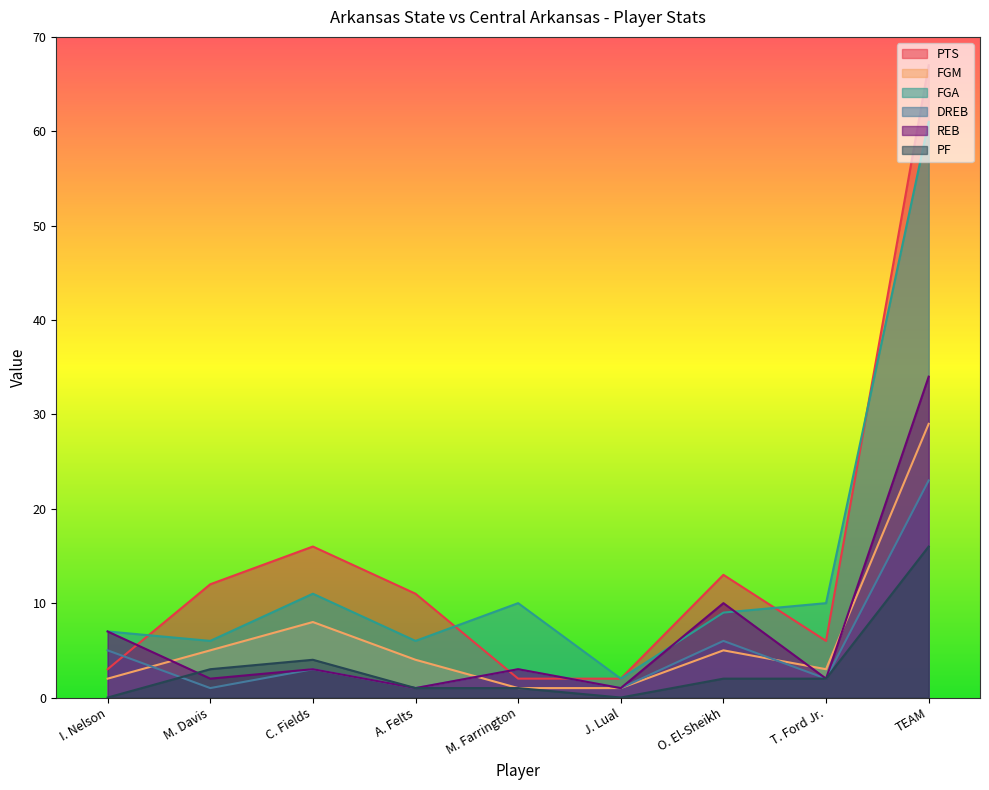

Reading left to right, what are all the values shown in this chart?

PTS: I. Nelson=3	M. Davis=12	C. Fields=16	A. Felts=11	M. Farrington=2	J. Lual=2	O. El-Sheikh=13	T. Ford Jr.=6	TEAM=67
FGM: I. Nelson=2	M. Davis=5	C. Fields=8	A. Felts=4	M. Farrington=1	J. Lual=1	O. El-Sheikh=5	T. Ford Jr.=3	TEAM=29
FGA: I. Nelson=7	M. Davis=6	C. Fields=11	A. Felts=6	M. Farrington=10	J. Lual=2	O. El-Sheikh=9	T. Ford Jr.=10	TEAM=61
DREB: I. Nelson=5	M. Davis=1	C. Fields=3	A. Felts=1	M. Farrington=3	J. Lual=1	O. El-Sheikh=6	T. Ford Jr.=2	TEAM=23
REB: I. Nelson=7	M. Davis=2	C. Fields=3	A. Felts=1	M. Farrington=3	J. Lual=1	O. El-Sheikh=10	T. Ford Jr.=2	TEAM=34
PF: I. Nelson=0	M. Davis=3	C. Fields=4	A. Felts=1	M. Farrington=1	J. Lual=0	O. El-Sheikh=2	T. Ford Jr.=2	TEAM=16